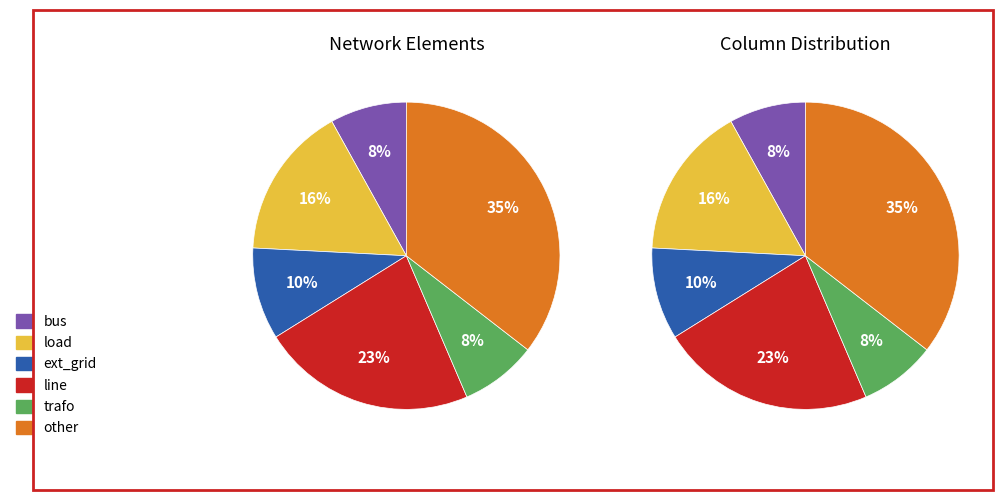

Which category has the smallest portion of the pie?

bus